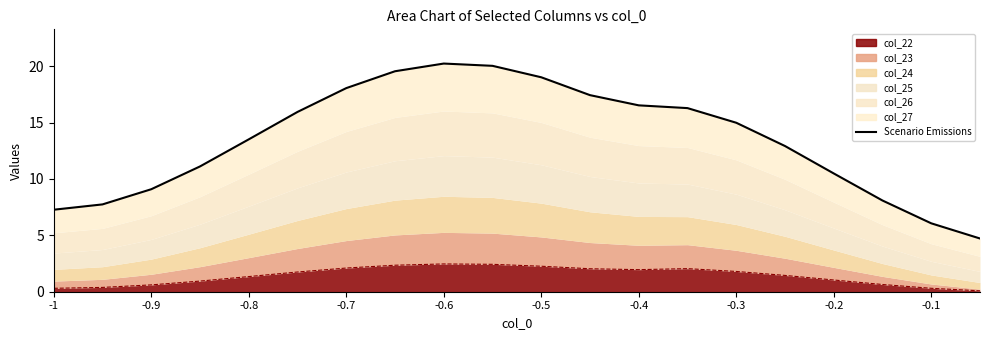

What is the average value?

13.5